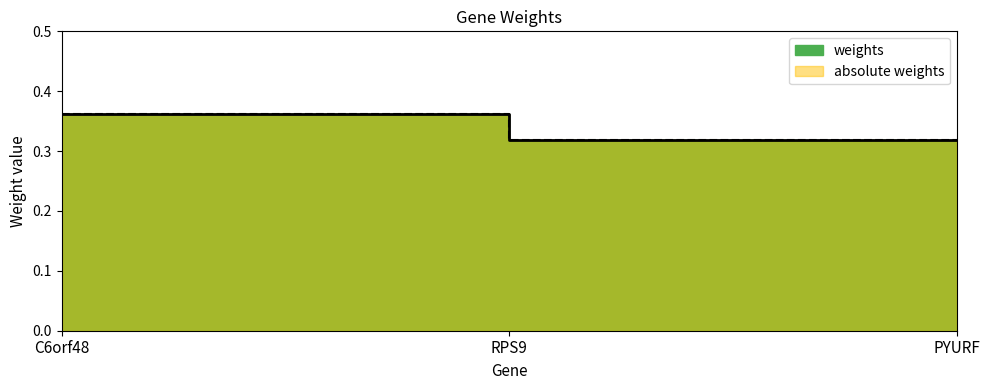

Reading left to right, transcribe all the data shown in this chart.

weights: C6orf48=0.4	RPS9=0.3	PYURF=0.3
absolute weights: C6orf48=0.4	RPS9=0.3	PYURF=0.3